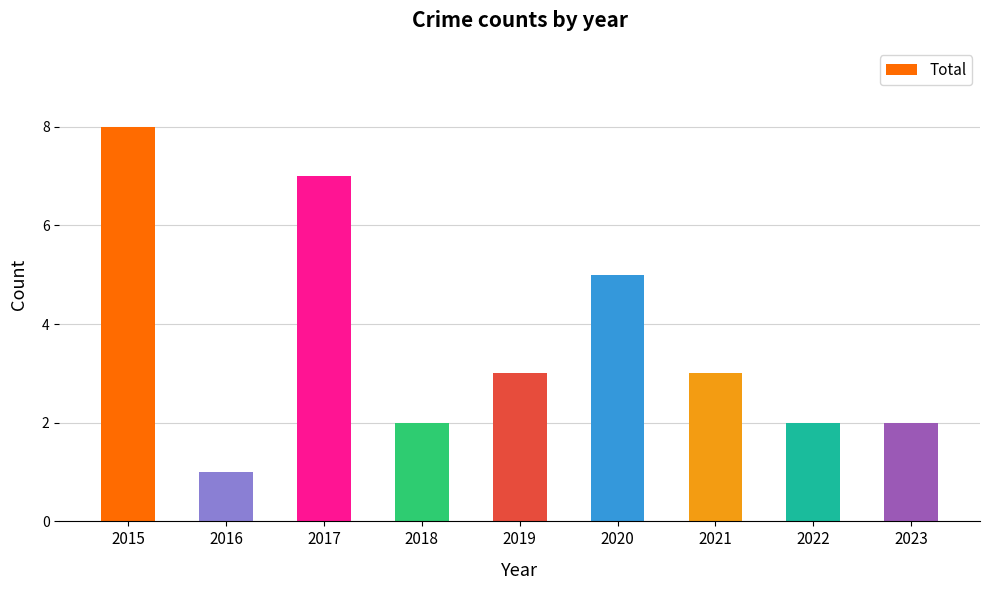

The chart shows a value of 1 at 2022. True or false?

False